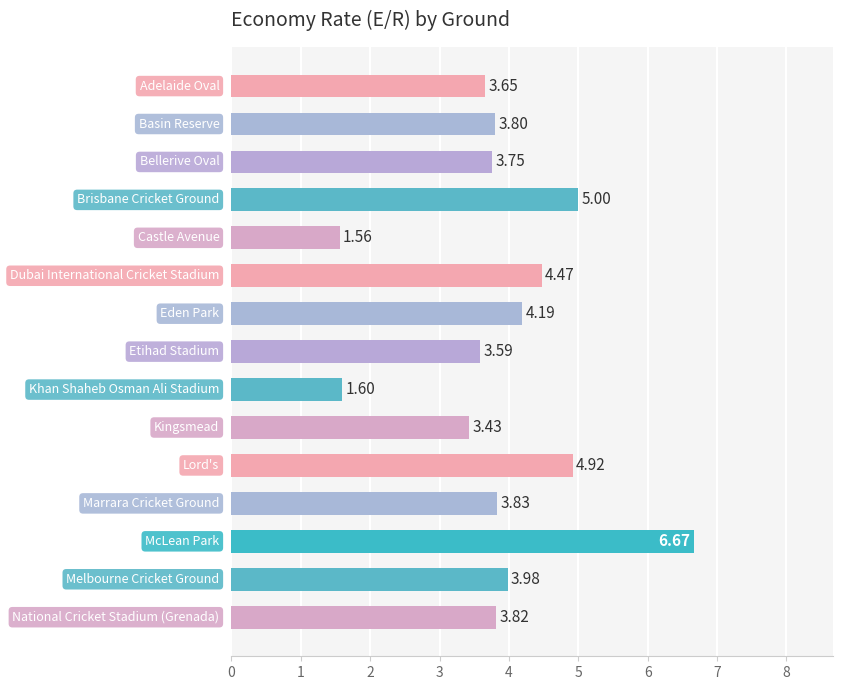

What is the difference between the maximum and minimum values?

5.1